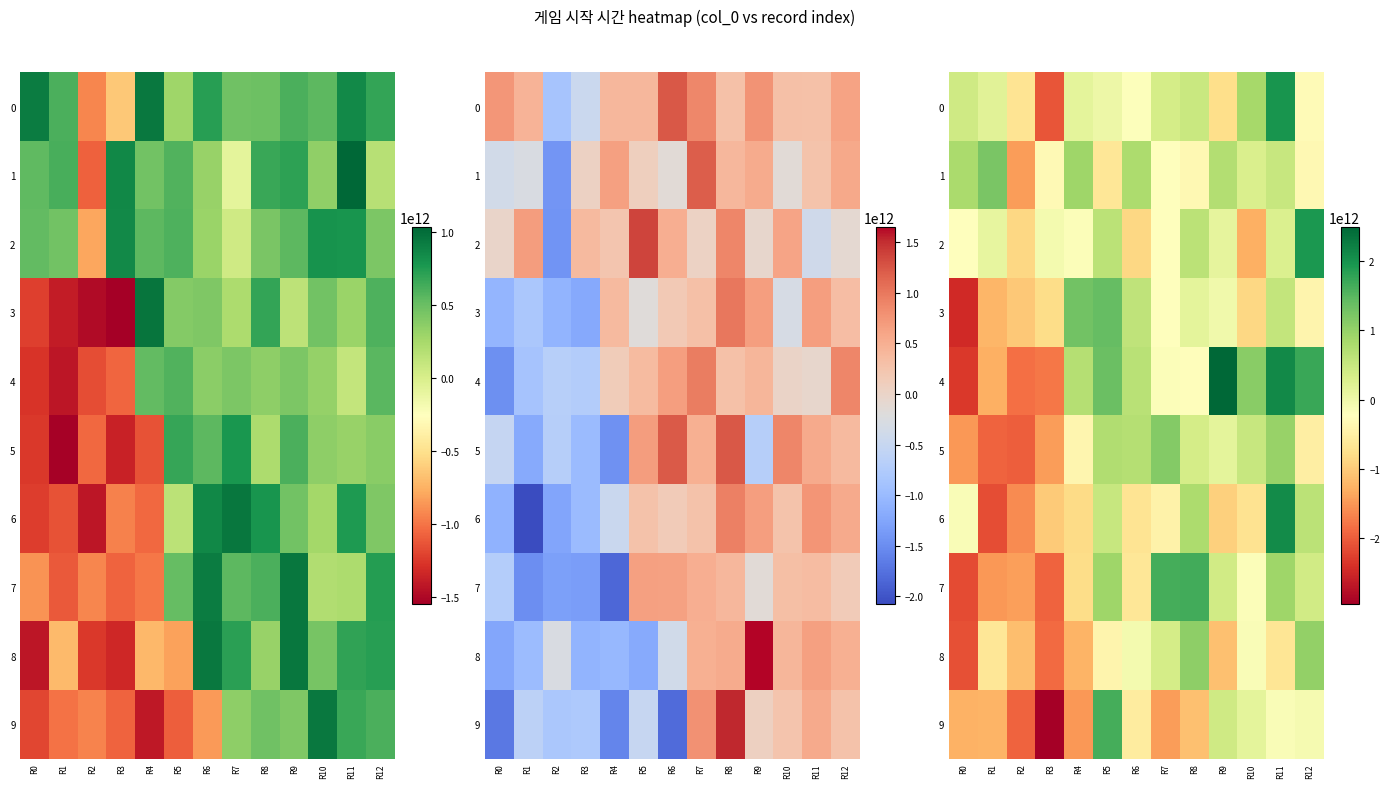

Which series has the widest spread of values?

row_4